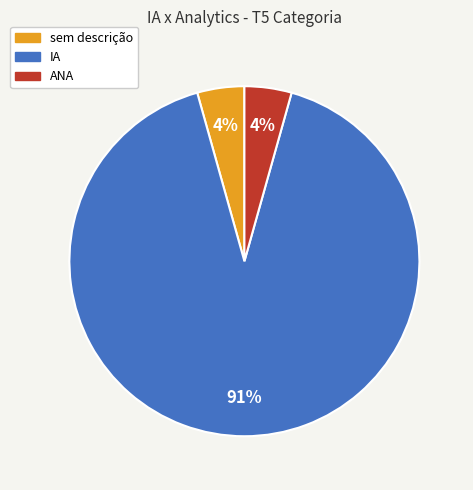

Count the number of slices in the pie.

3